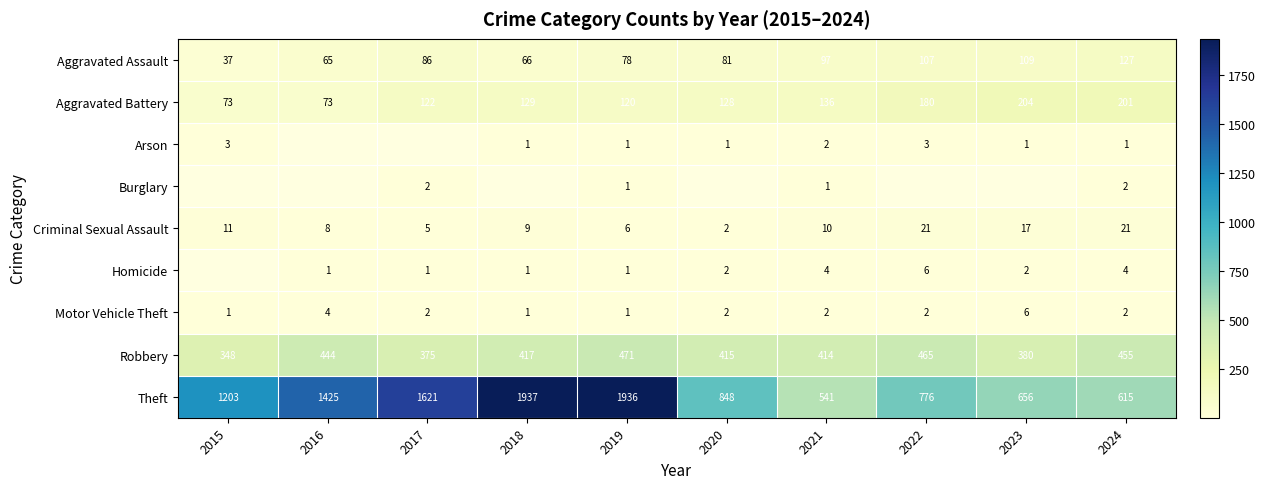

Count the number of data series in this chart.

9